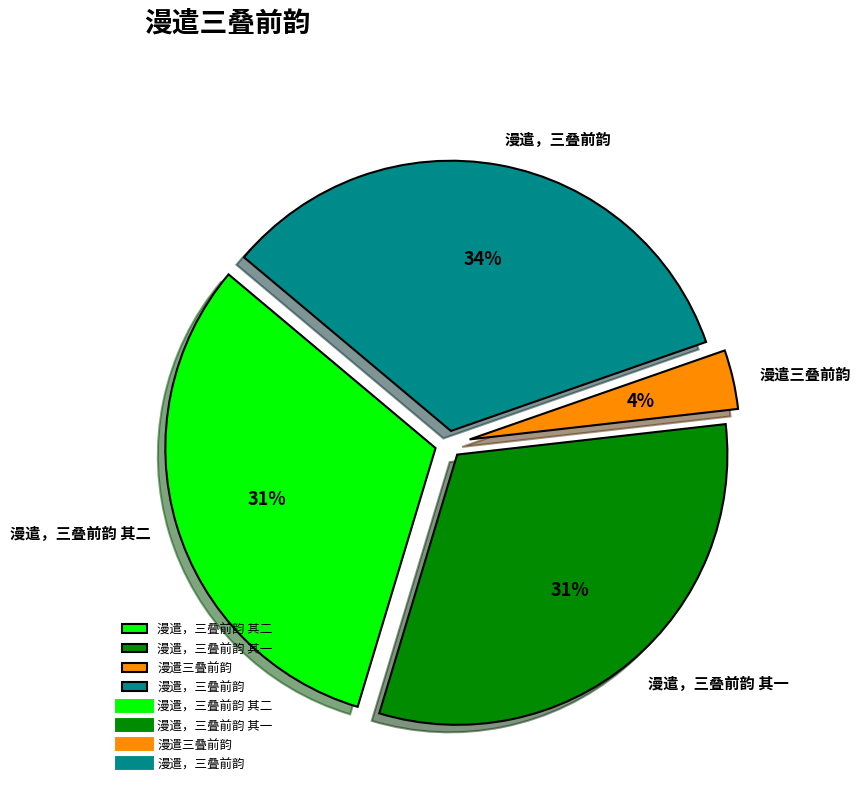

Is there any slice that represents more than half of the pie?

No